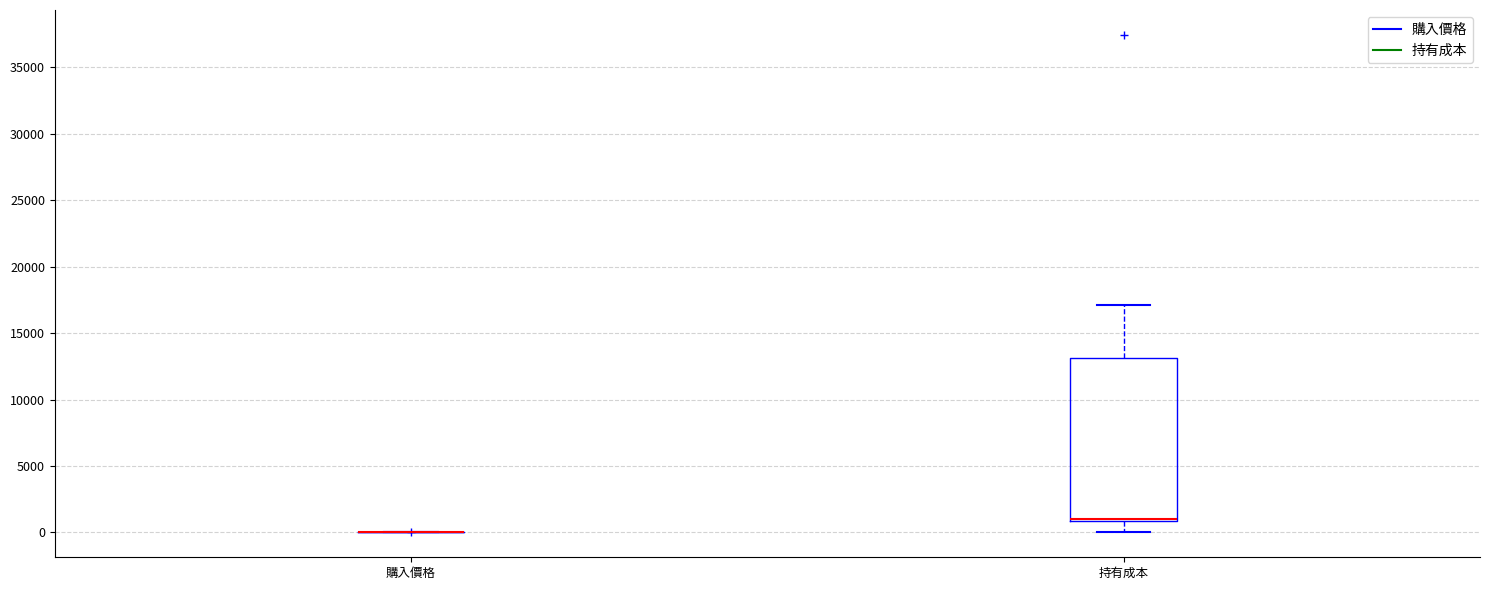

Reading left to right, read every box against the y-axis: the position of its median line, the range the box covers, and the ends of its whiskers. The values are not printed on the chart, so give them approximately, as read against the axis.

購入價格: box collapsed to a line at 0, whiskers 0 to 0
持有成本: median 1000 (drawn on the box's lower edge), box 1000 to 13000, whiskers 0 to 17000